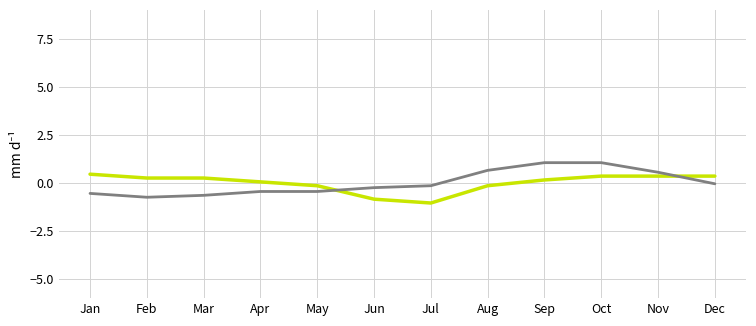

What is the total value across all series at Dec?

0.3